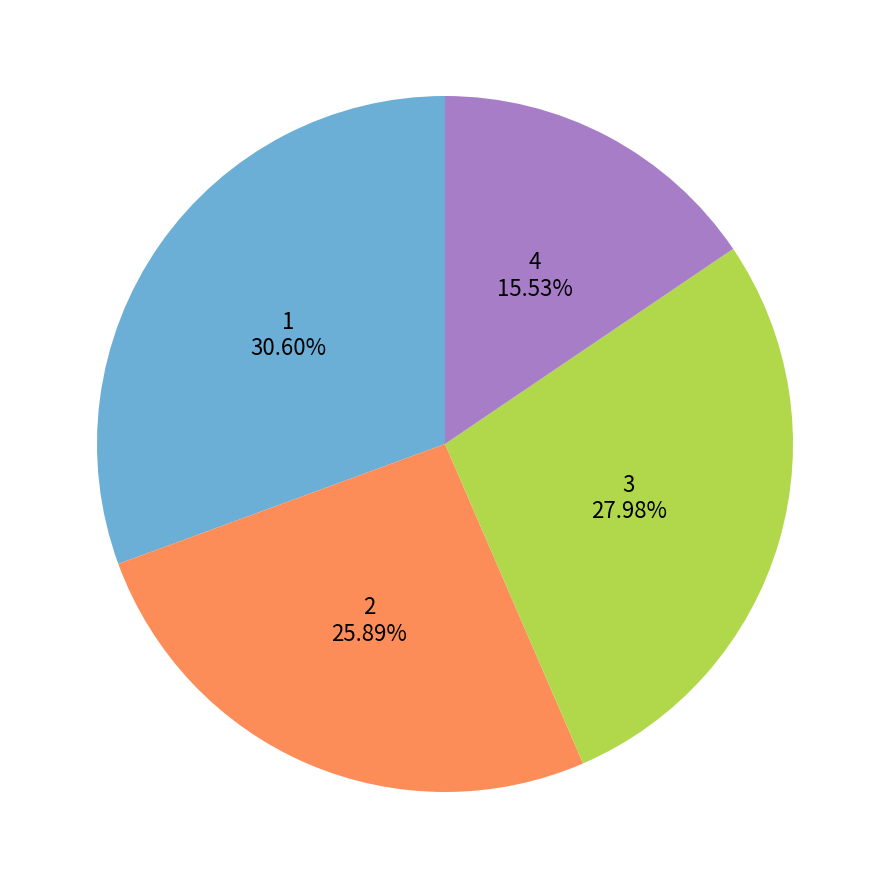

Is the sum of 4 and 1 greater than half?

No